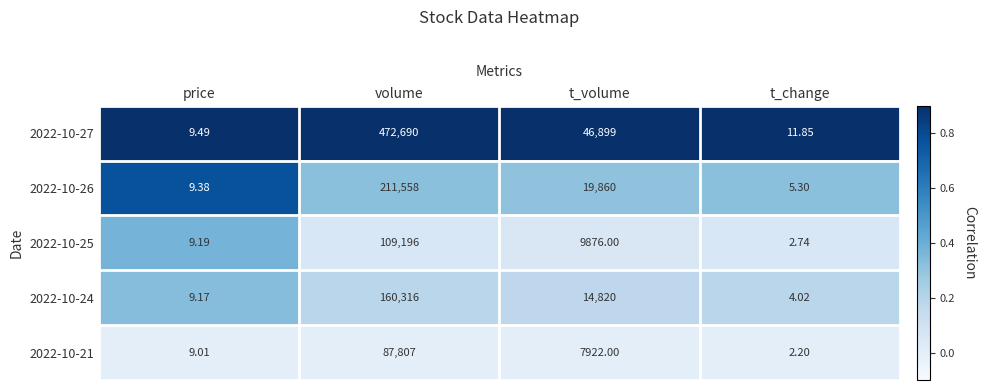

List the labels in order of 2022-10-26 value, smallest first.

t_change, price, t_volume, volume